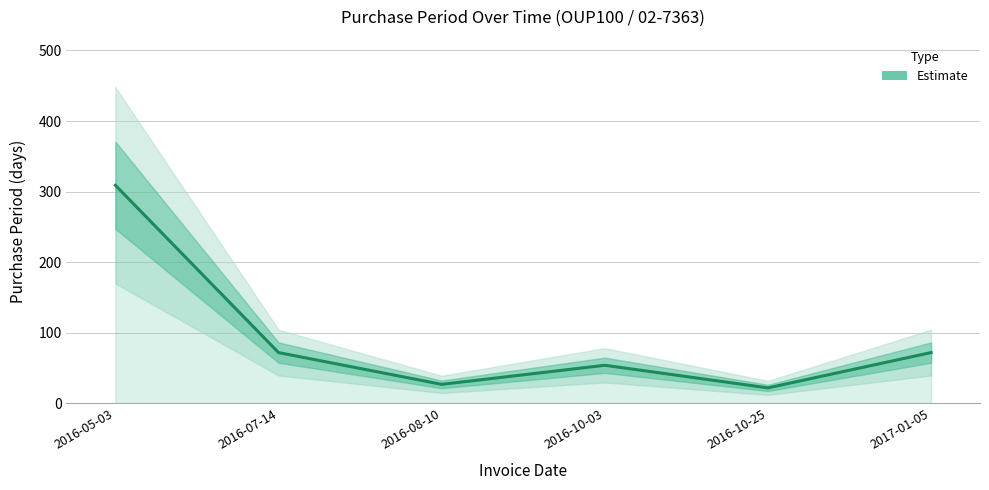

Approximately how many times larger is the value at 2016-07-14 compared to 2016-10-03?

1.3